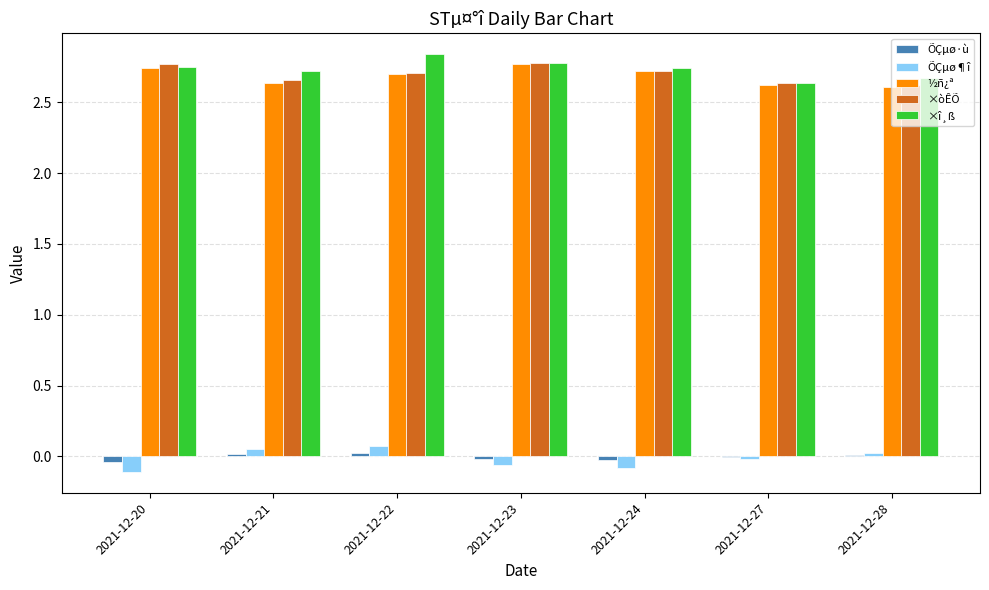

Is the value of ½ñ¿ª at 2021-12-23 greater than the value of ×òÊÕ at 2021-12-21?

Yes